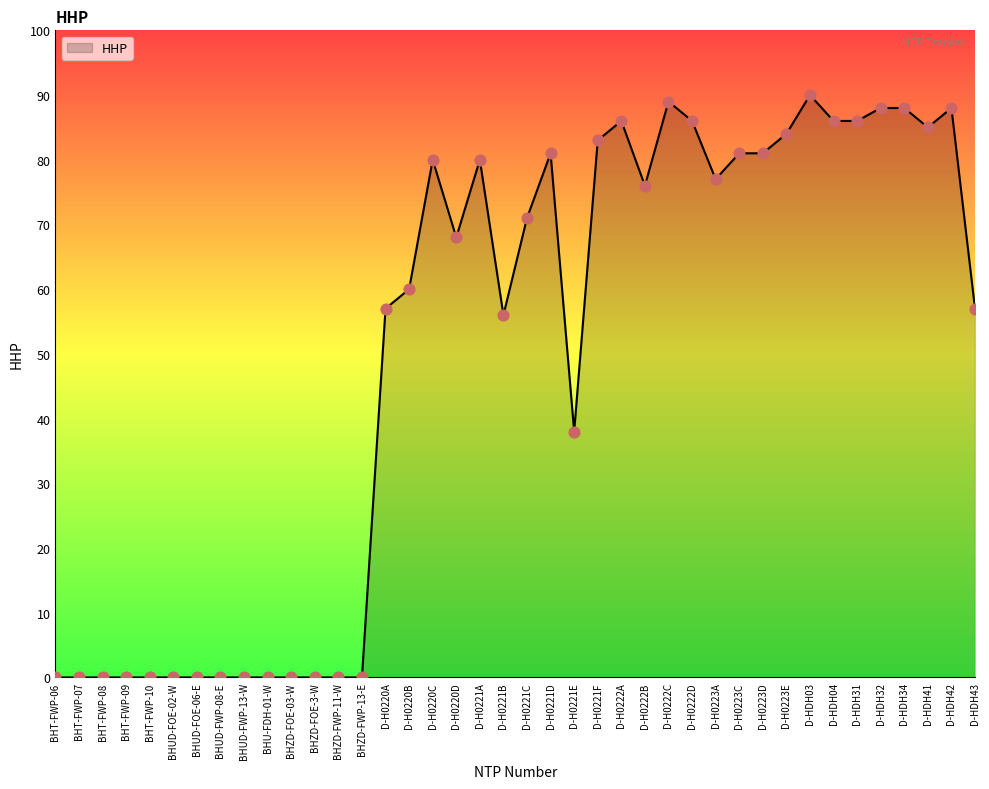

Between D-HDH04 and D-H0221C, which is larger?

D-HDH04